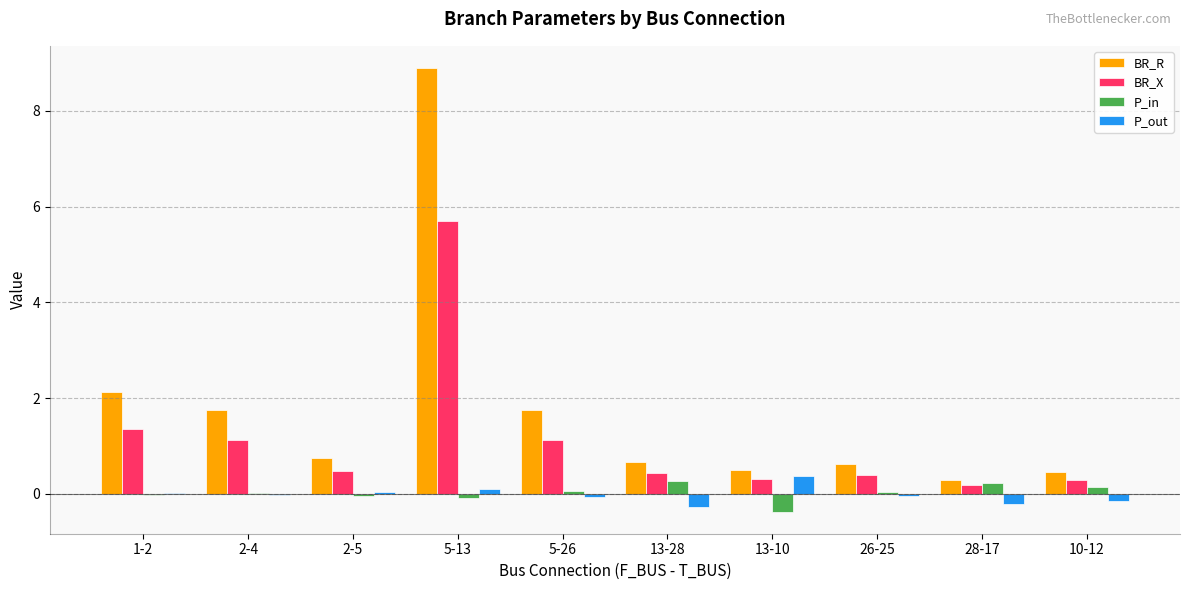

At which label does P_out reach its peak?

13-10